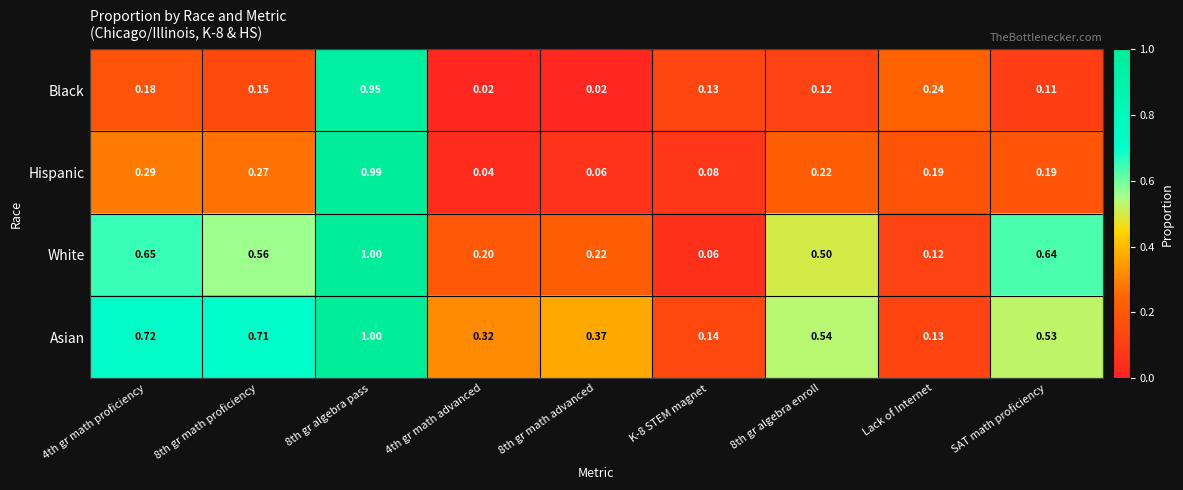

Which series has the largest total across all categories?

Asian